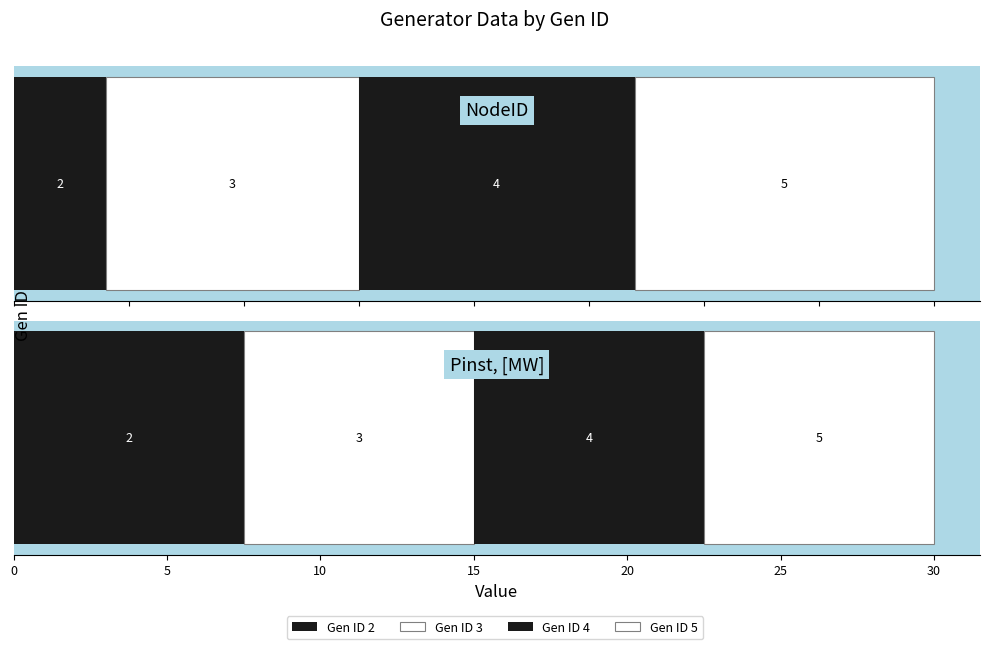

What is the total value across all series at 5?

33.5